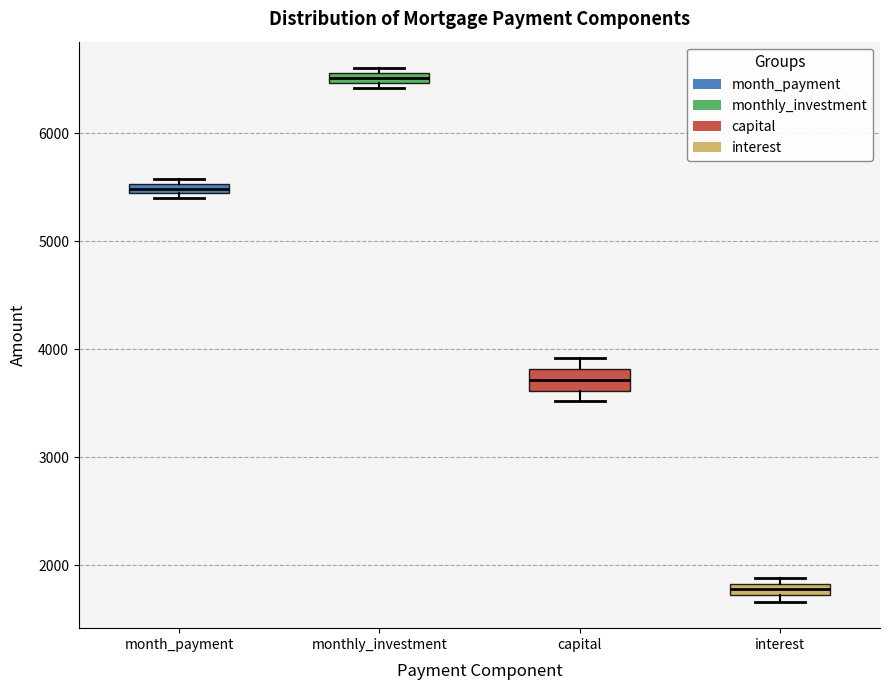

Which box's median line is the lowest?

interest